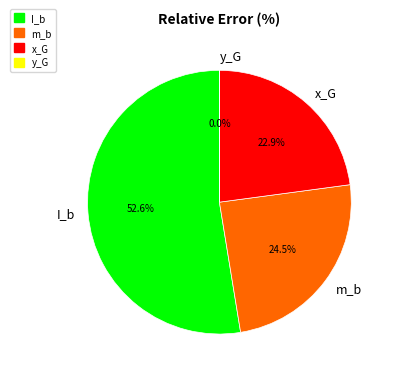

Which has a higher value, m_b or x_G?

m_b